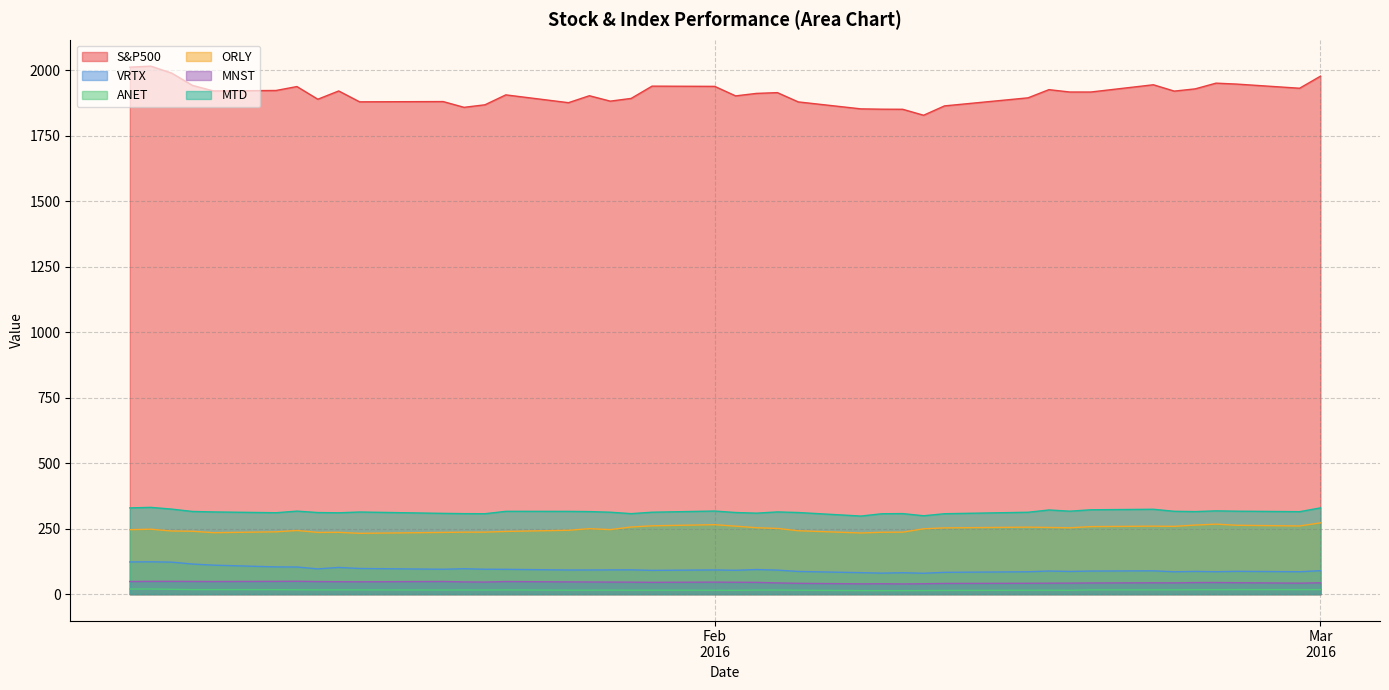

What is the maximum value shown in the chart?

2016.7